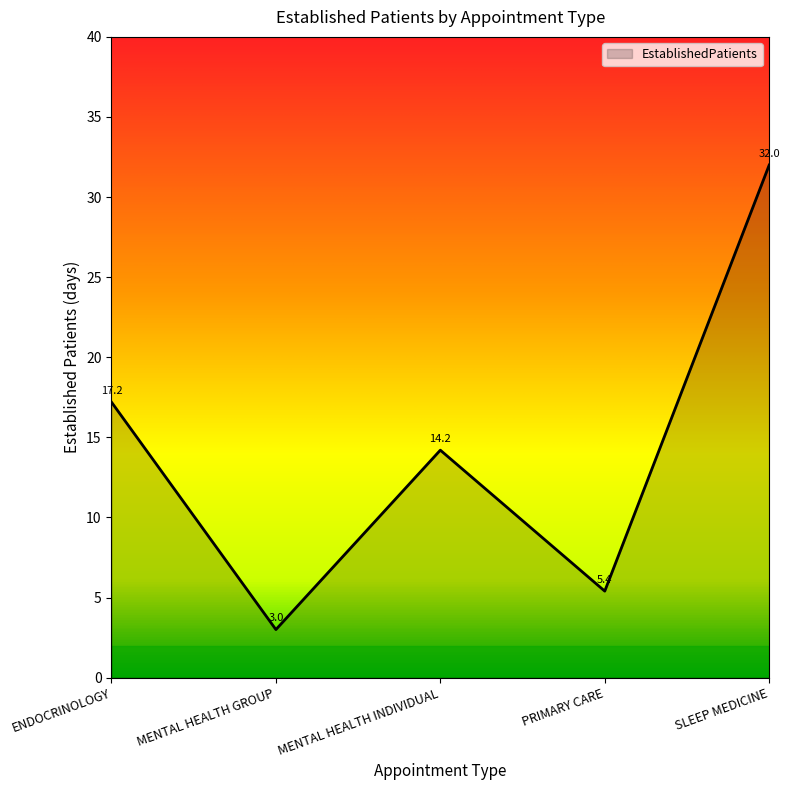

Does the chart display data point markers on the line(s)?

No